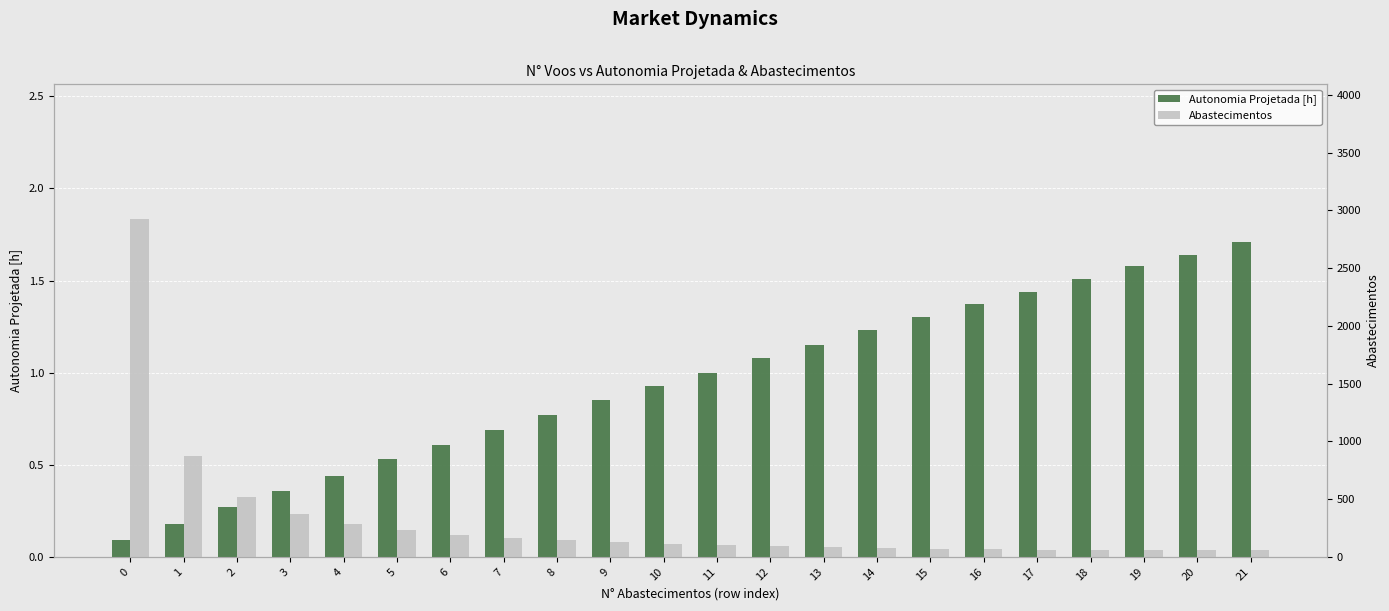

Which series has the largest total across all categories?

Abastecimentos